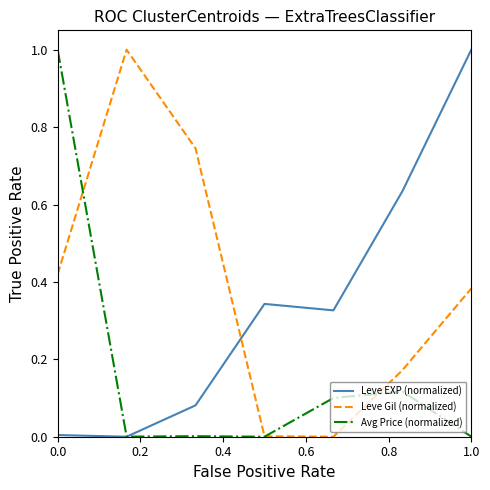

List the series in order of their overall mean, highest first.

Leve Gil (normalized), Leve EXP (normalized), Avg Price (normalized)